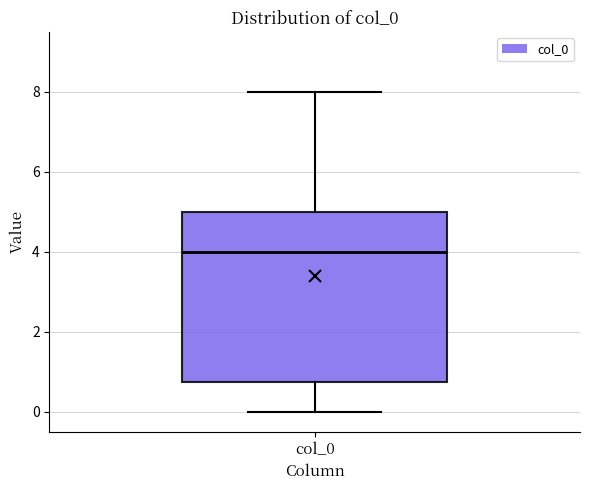

Read this box plot against the y-axis: the position of the median line, the range covered by the box, and the ends of both whiskers. The values are not printed on the chart, so give them approximately, as read against the axis.

median 4.0, box 0.8 to 5.0, whiskers 0.0 to 8.0